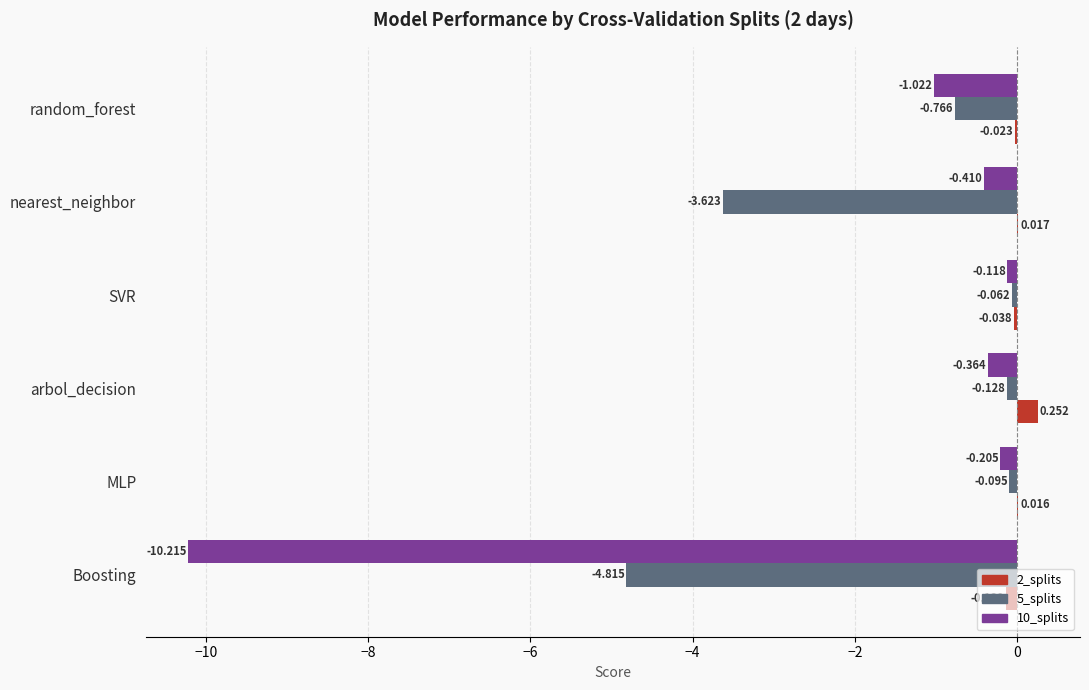

What is the sum of all 2_splits values?

0.1